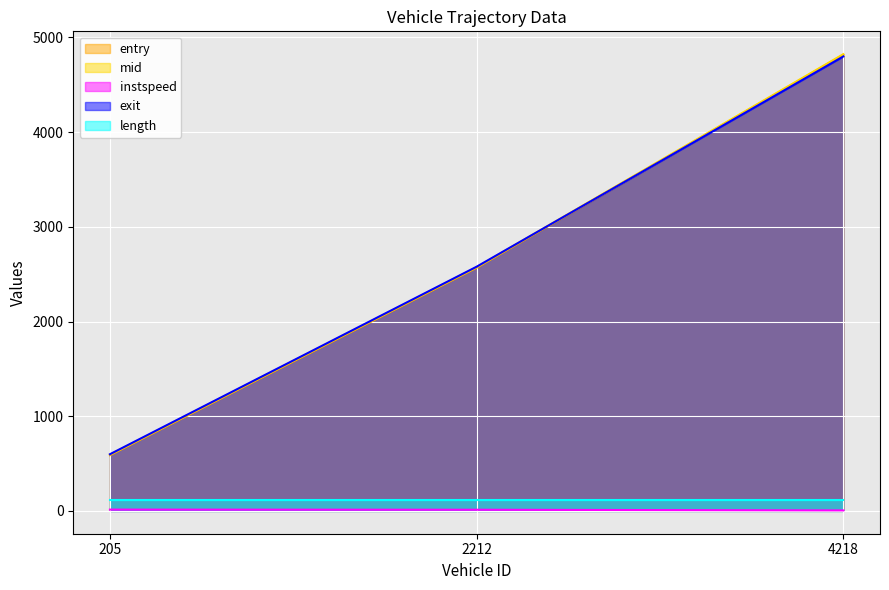

At how many categories does at least one series exceed 1845?

2